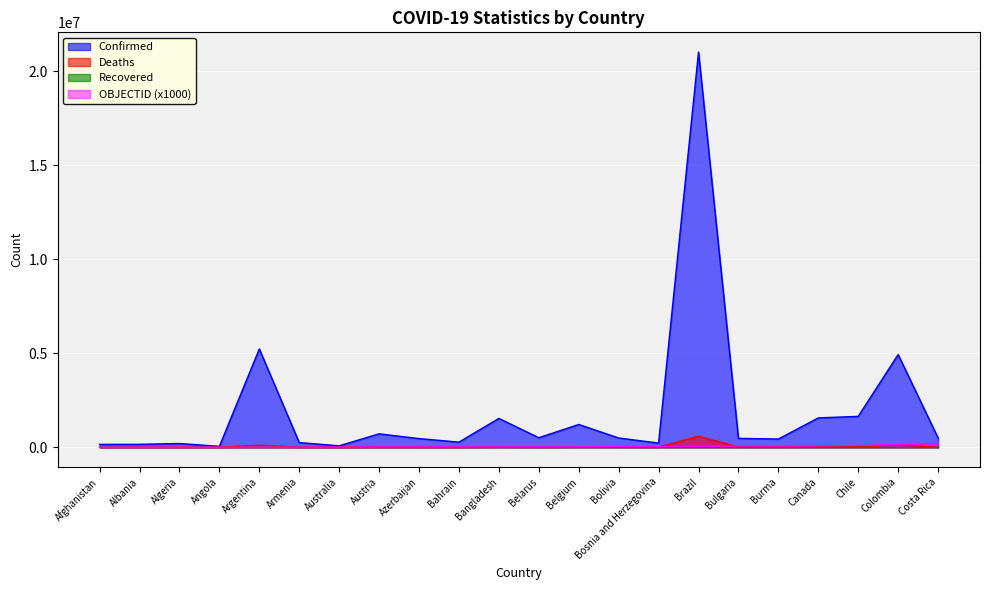

How many data points in Deaths are less than 10856?

11